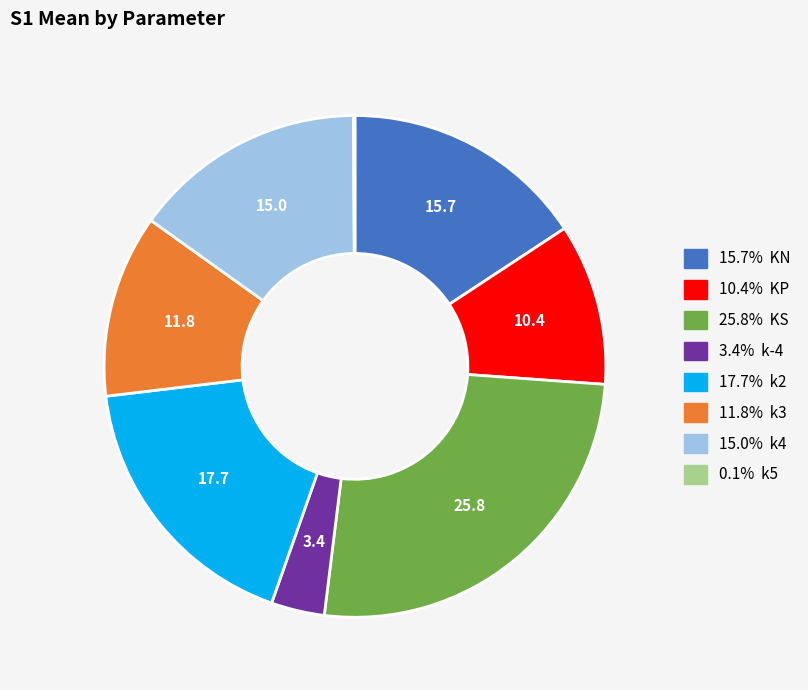

Does any single category account for the majority?

No